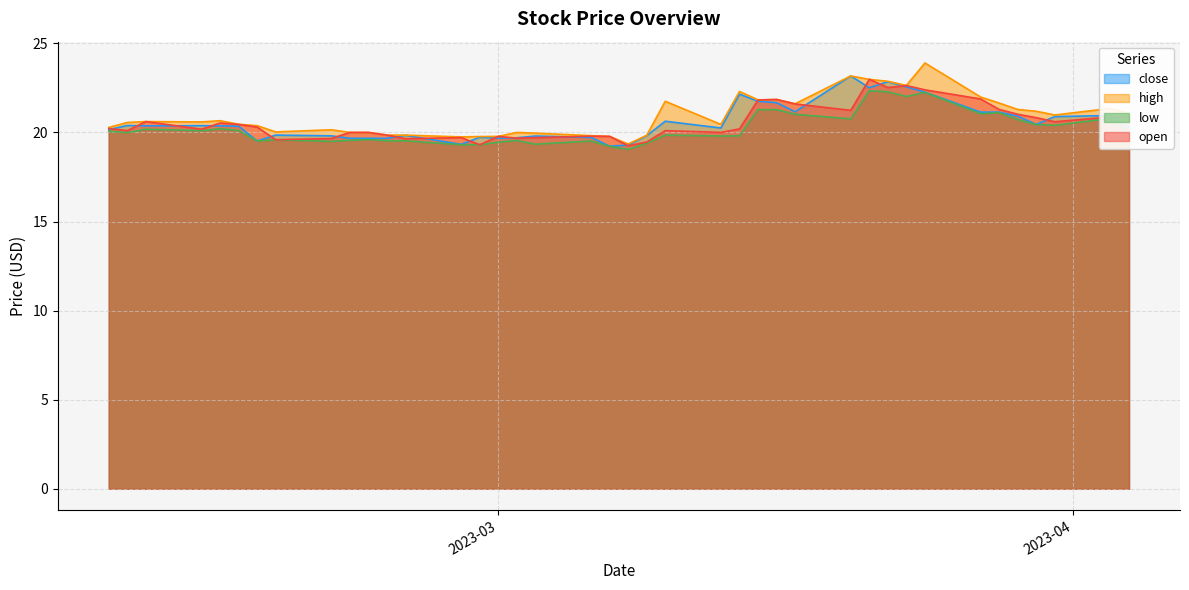

What is the maximum value shown in the chart?

23.9